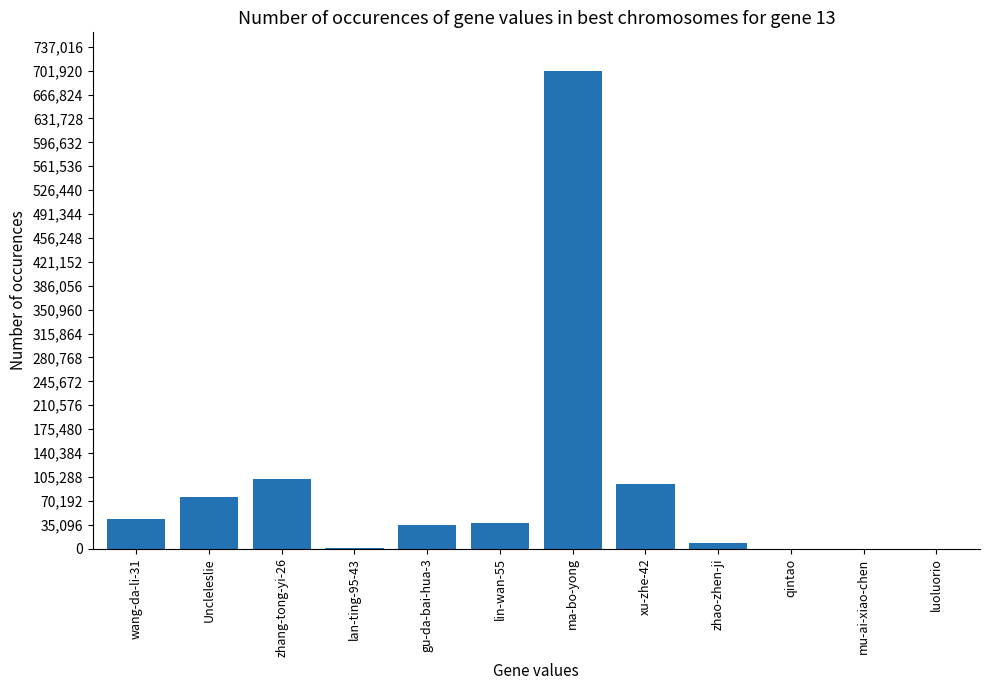

What is the difference between the values at zhao-zhen-ji and ma-bo-yong?

693564